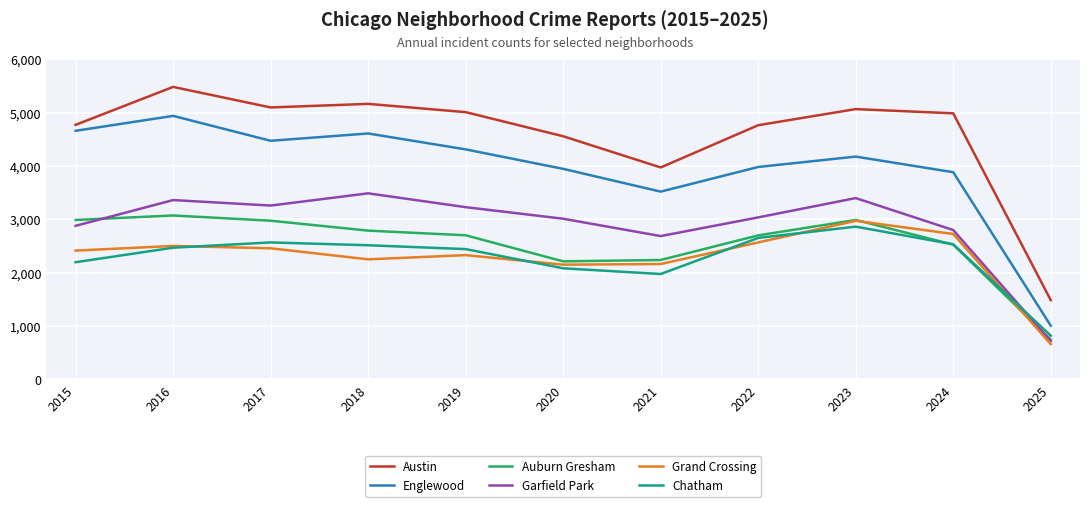

Which series has the largest range (max minus min)?

Austin